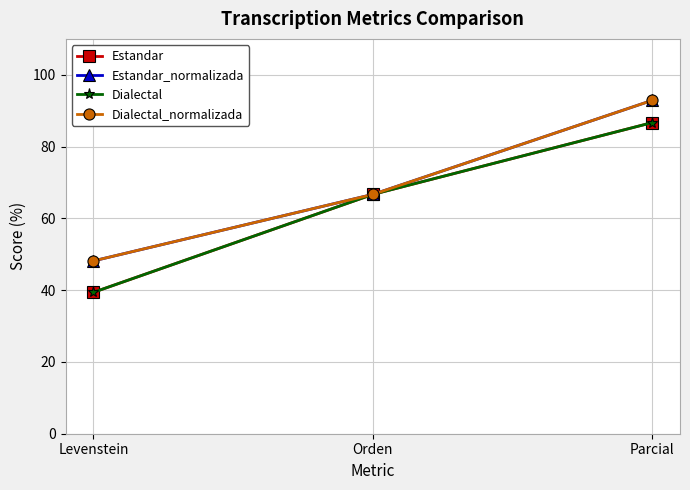

What is the maximum value shown in the chart?

92.9